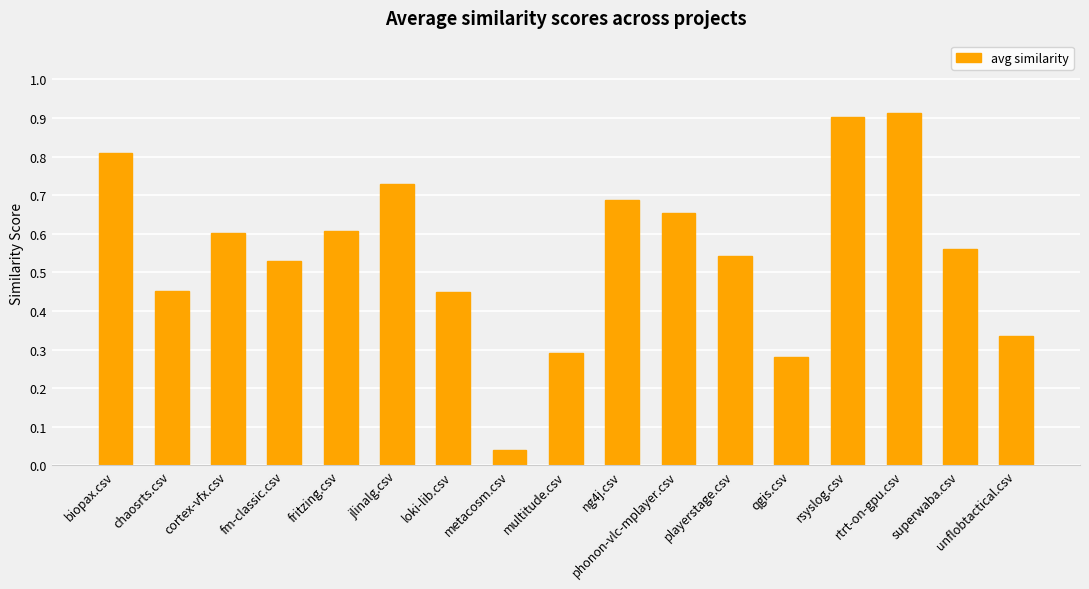

What is the label of the 2nd bar from the right?

superwaba.csv